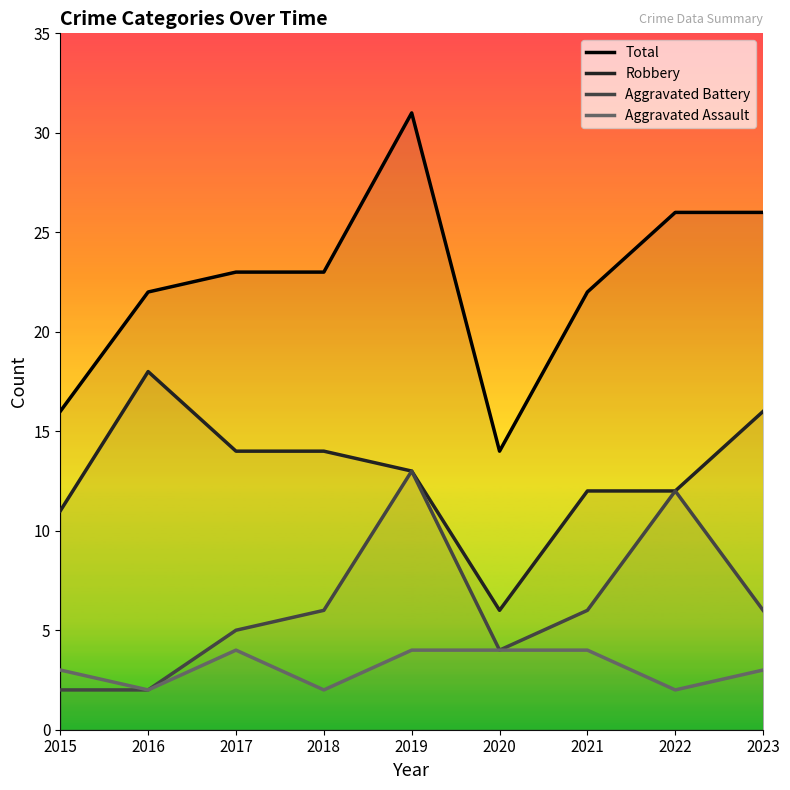

Read the Total value at 2015, to the nearest 10.

20